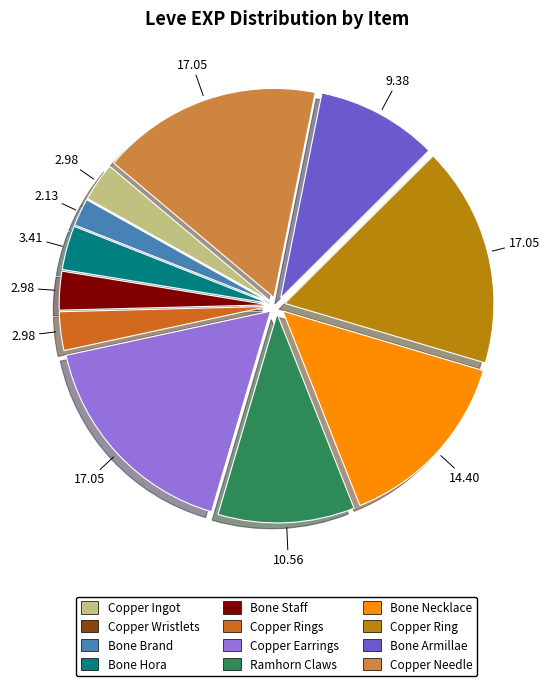

Does any single category account for the majority?

No